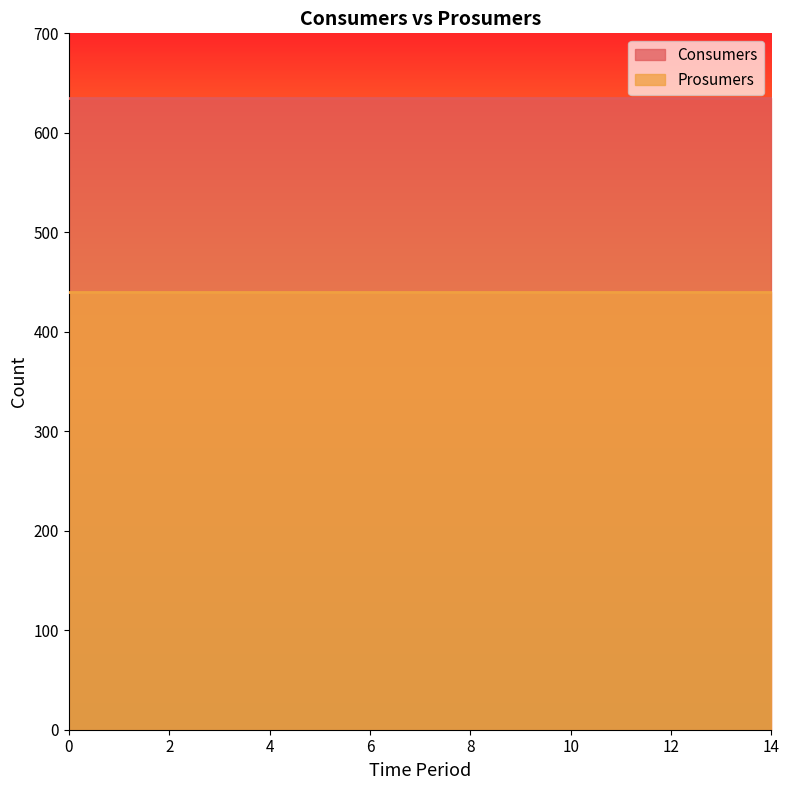

The value of Prosumers at 7 is 440. True or false?

True